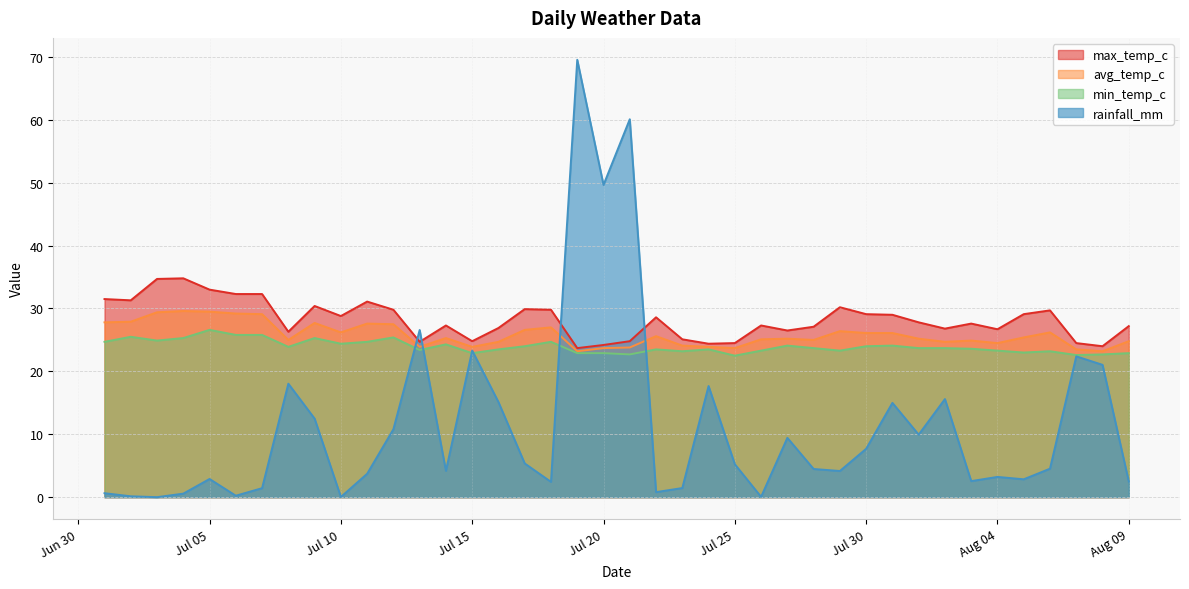

The value of max_temp_c at 2024-08-05 is 29.1. True or false?

True